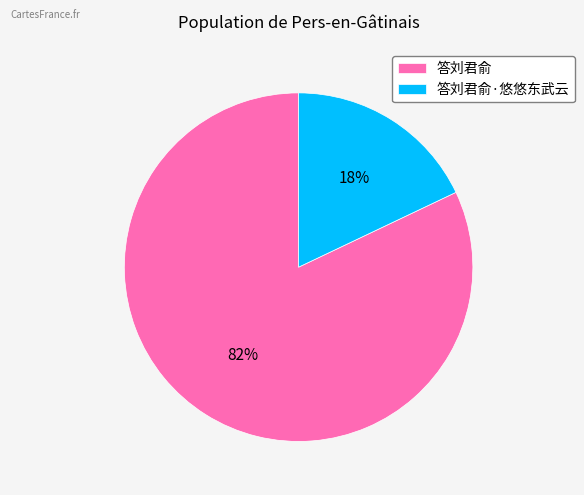

To the nearest percent, what is the combined percentage of 答刘君俞·悠悠东武云 and 答刘君俞?

100%